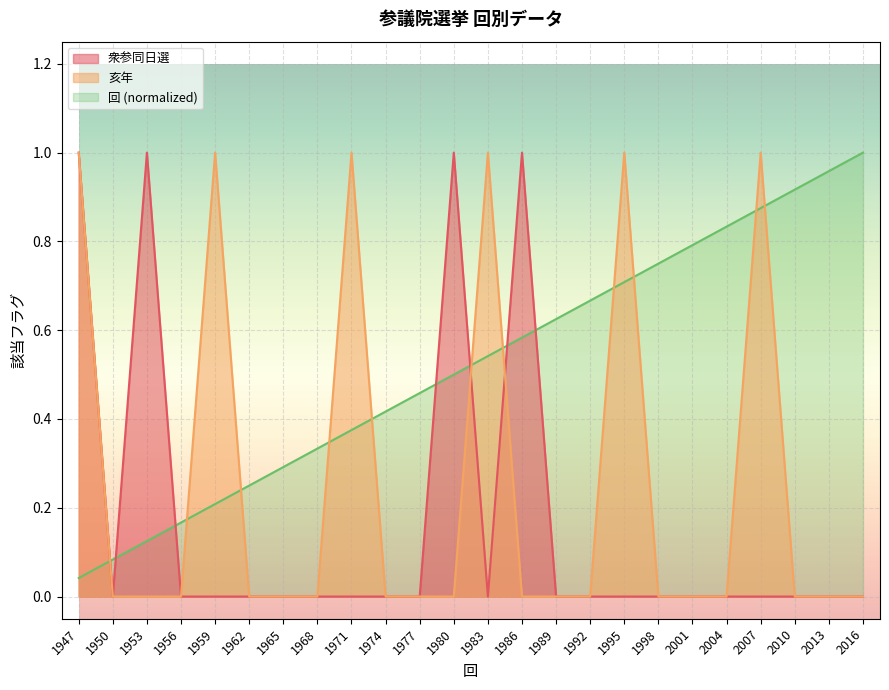

True or false: 回 has a value of 0.5 at 1995.

False